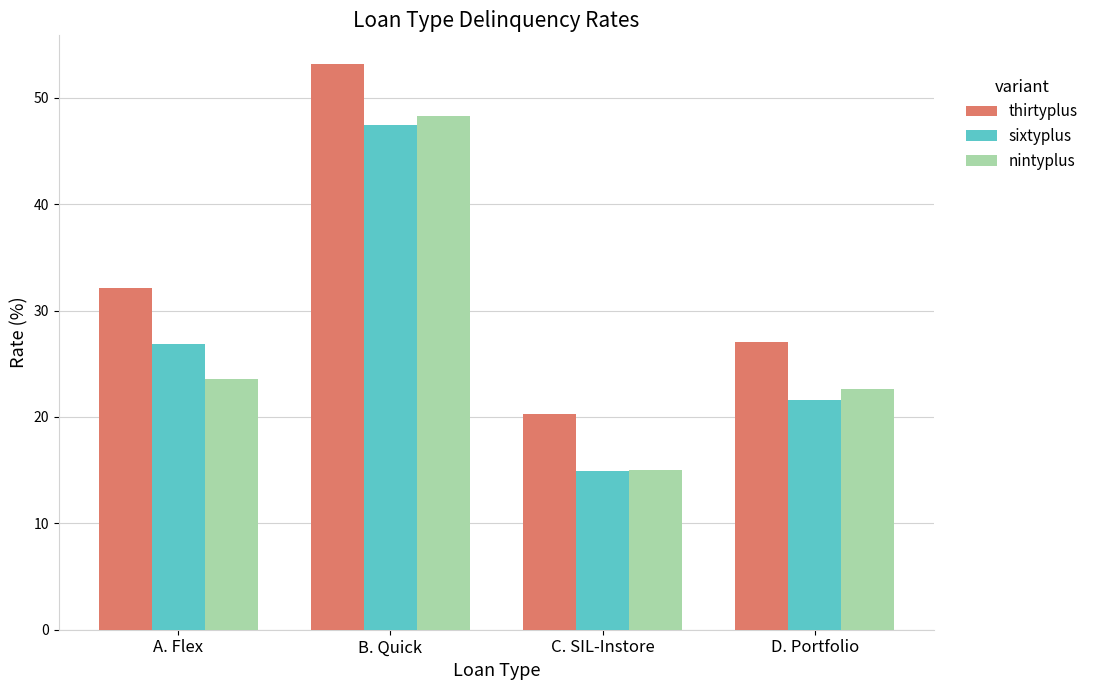

How many bars are there in each group?

3